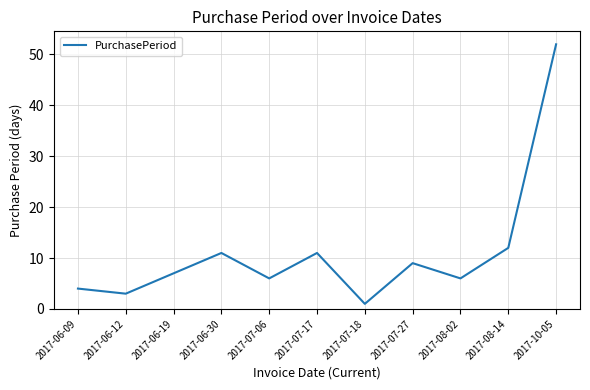

Is it true that the value at 2017-07-18 is 1?

True